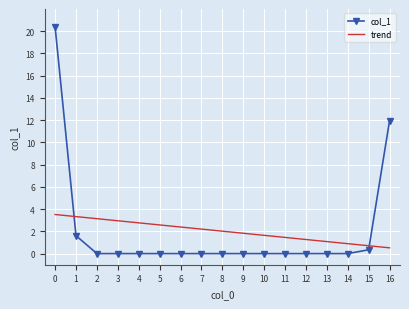

Rank the series at 16 from highest to lowest value.

col_1, trend